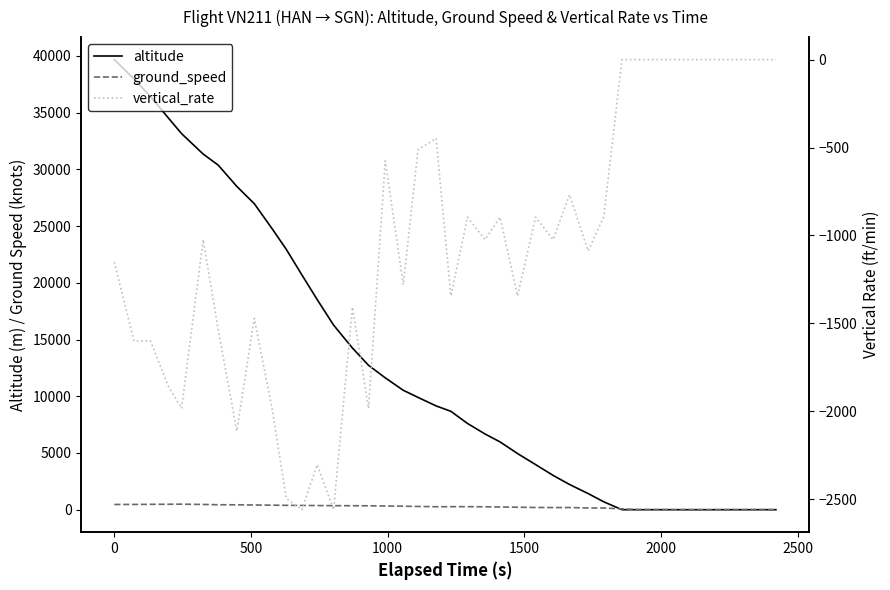

What is the minimum value shown in the chart?

-2560